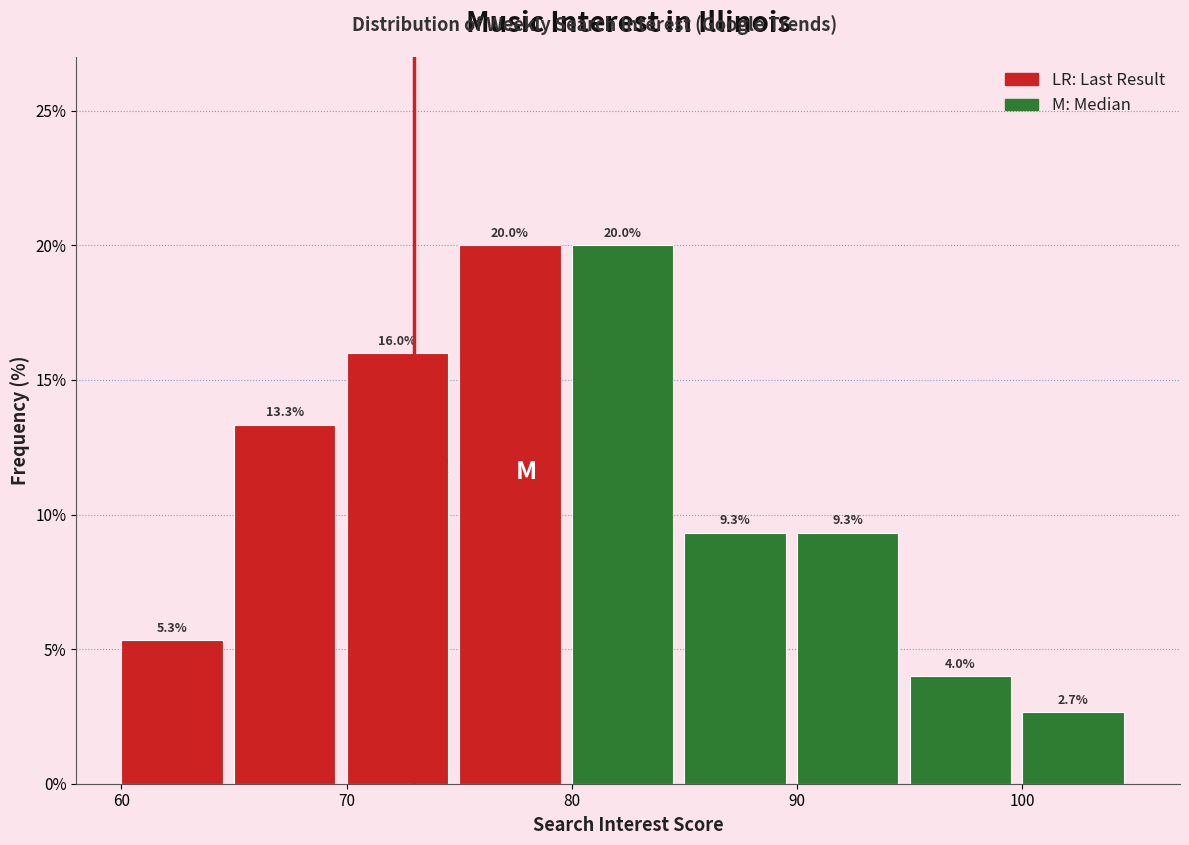

Reading left to right, list every bar in this chart as the range it spans on the x-axis followed by its height.

60 to 65: 5.3
65 to 70: 13.3
70 to 75: 16.0
75 to 80: 20.0
80 to 85: 20.0
85 to 90: 9.3
90 to 95: 9.3
95 to 100: 4.0
100 to 105: 2.7